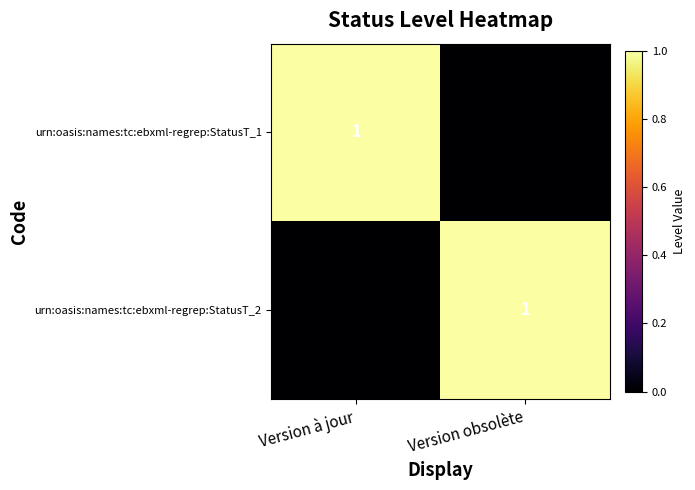

How many categories are shown in the chart?

2